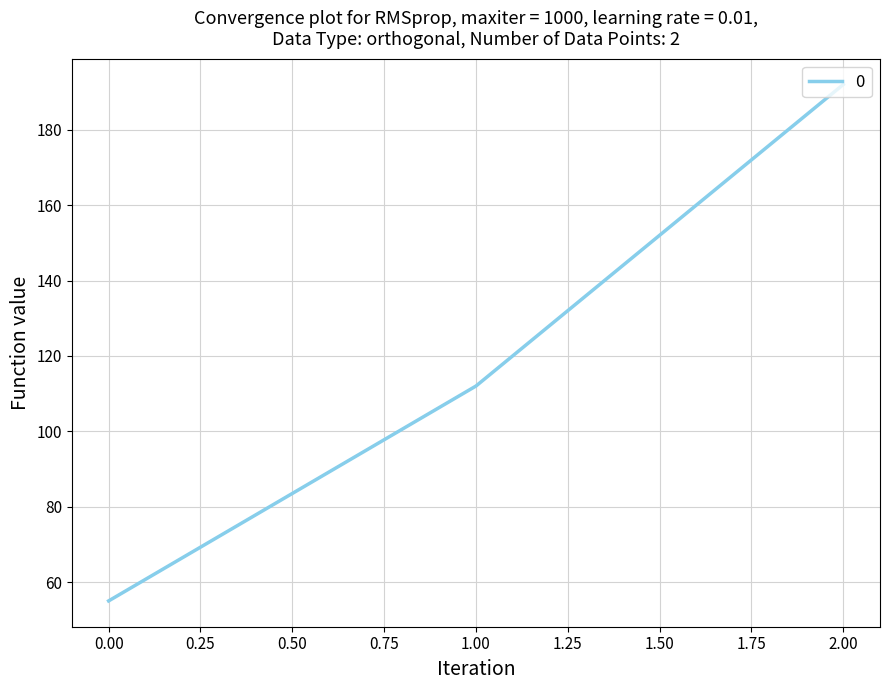

The chart shows a value of 55 at 0.00. True or false?

True